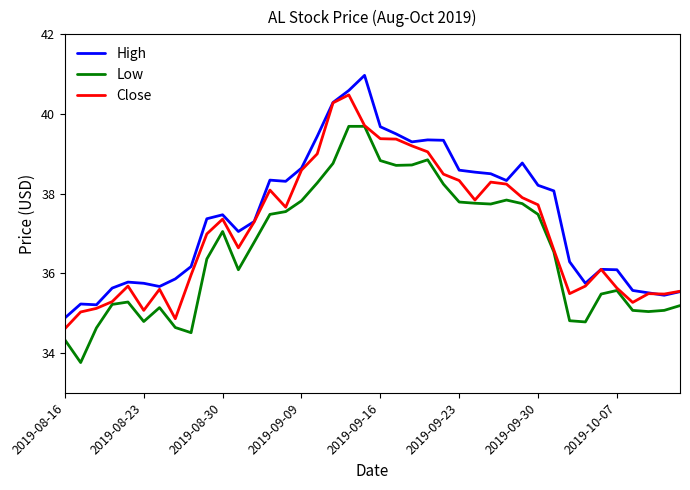

Rank the series by their maximum value, from lowest to highest.

Low, Close, High